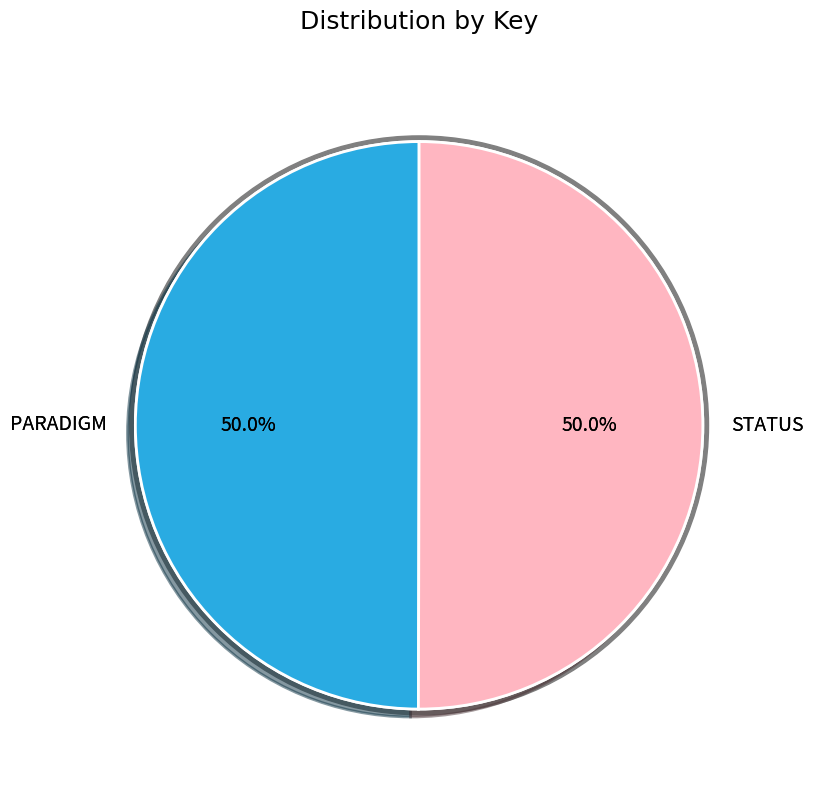

To the nearest percent, what is the average slice percentage?

50%